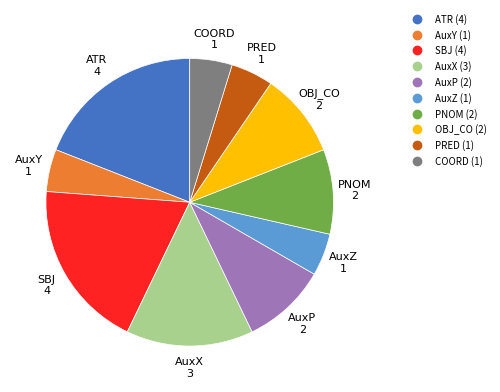

Is it true that OBJ_CO is 1% of the pie?

False